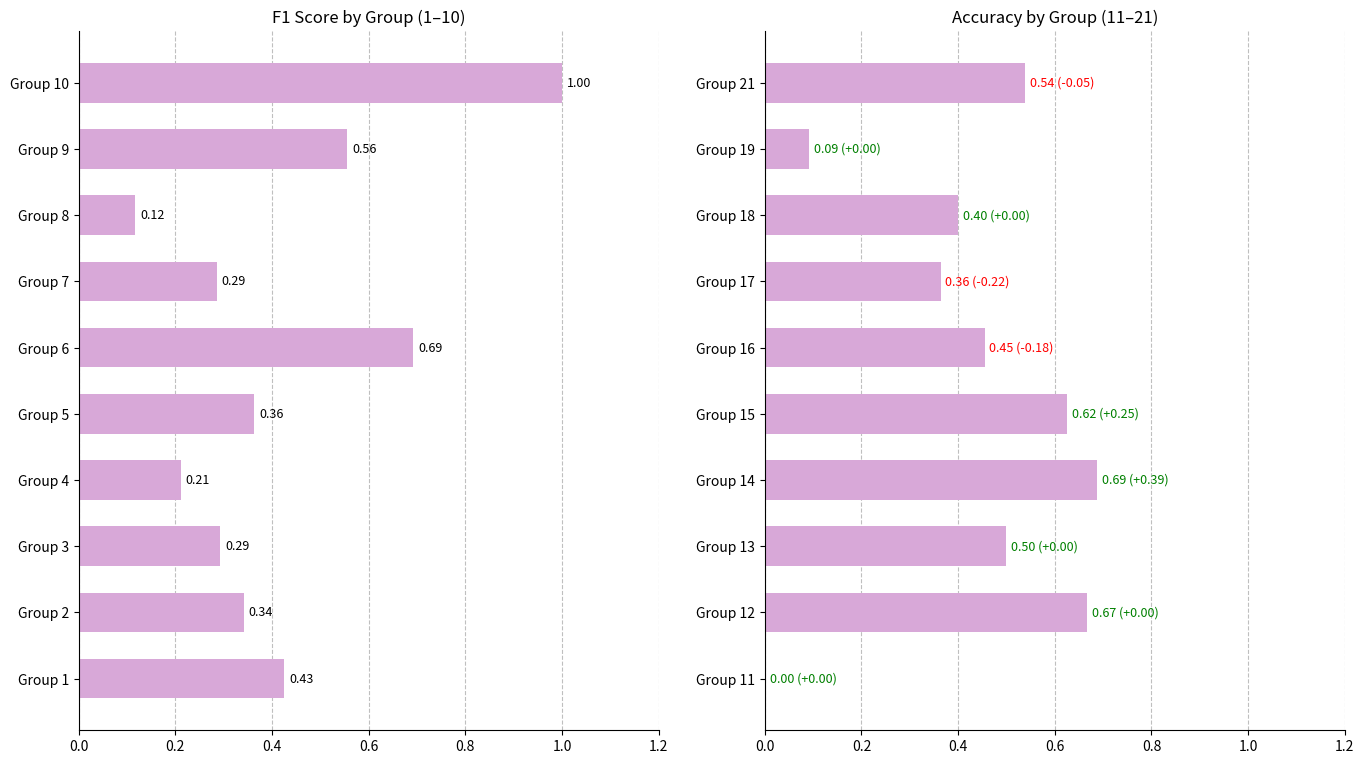

The value of accuracy at Group 14 is 0.7. True or false?

True